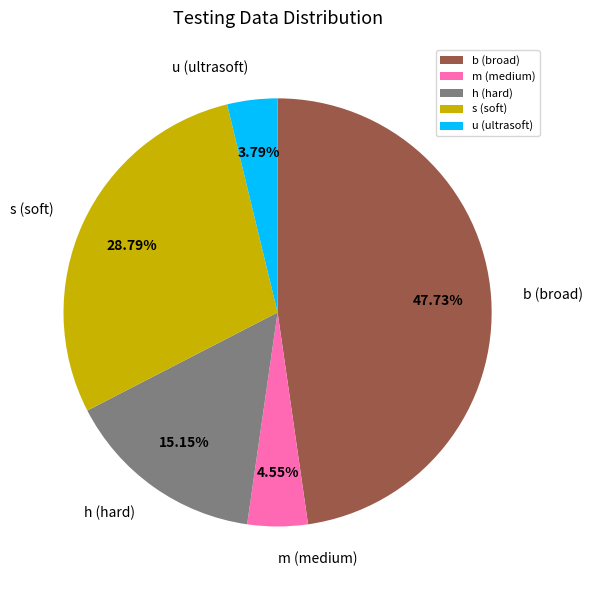

How many slices are in this pie chart?

5